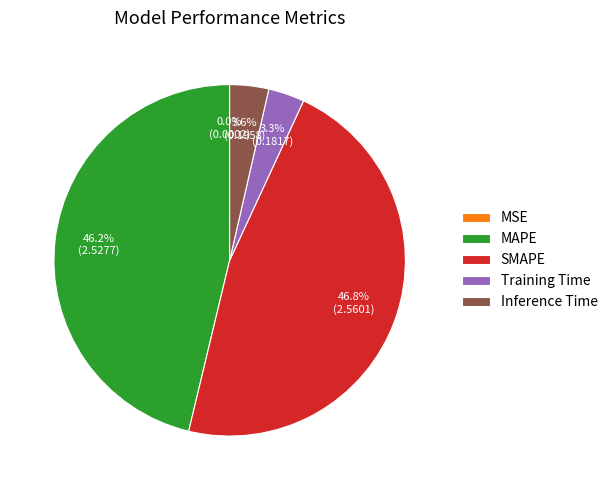

Which category has the biggest portion of the pie?

SMAPE